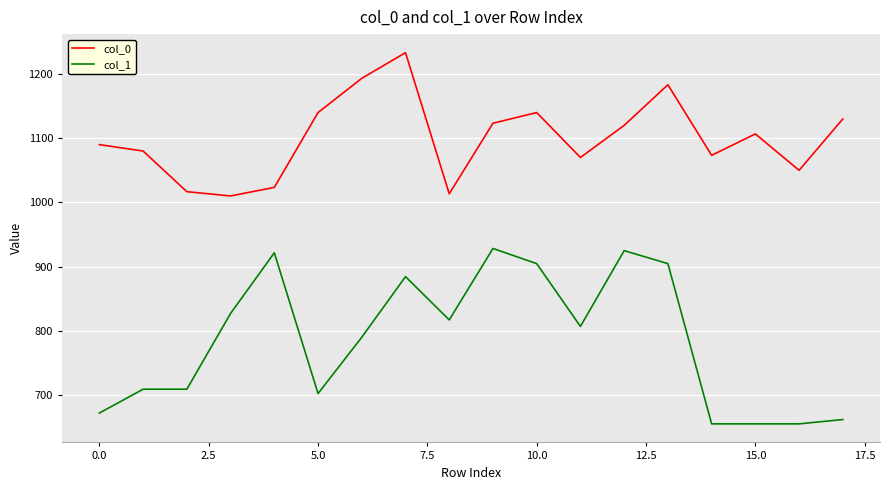

What is the smallest value displayed?

654.8